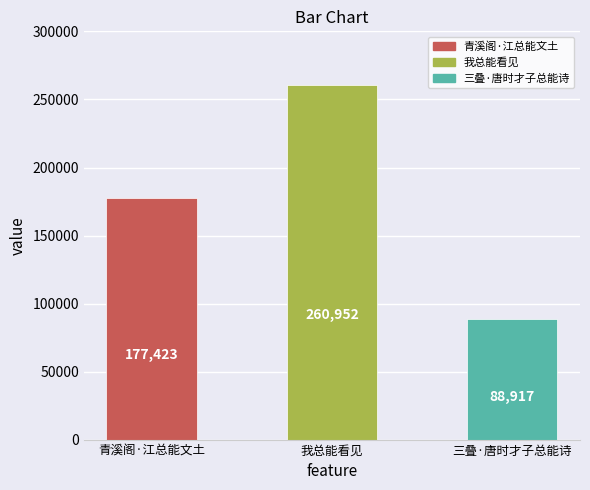

How many data points are less than 177423?

1